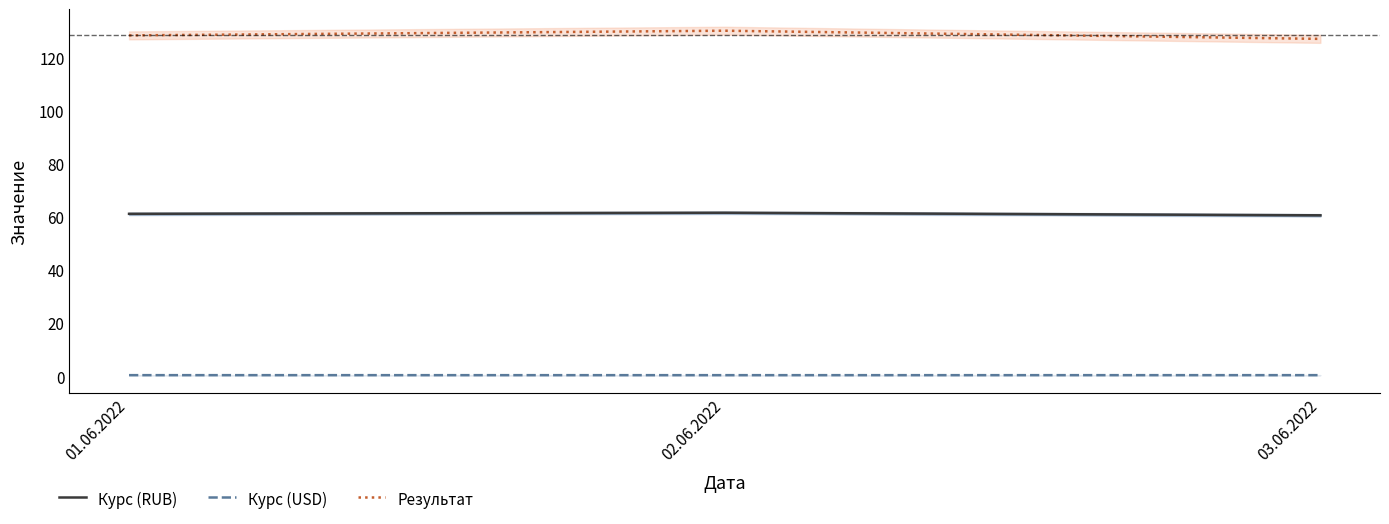

List the series in order of their peak value, lowest first.

Курс (USD), Курс (RUB), Результат